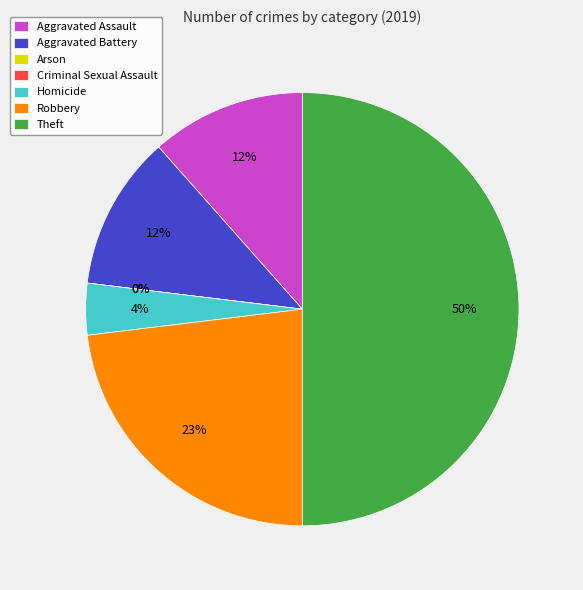

What percentage is NOT represented by Theft?

50.0%